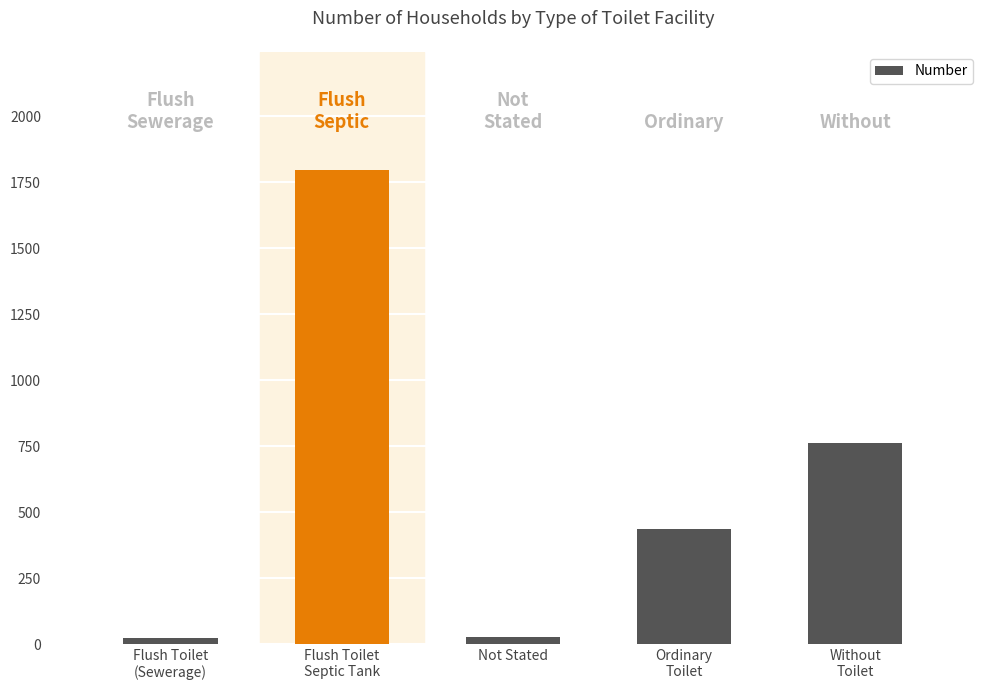

What is the greatest value displayed?

1796